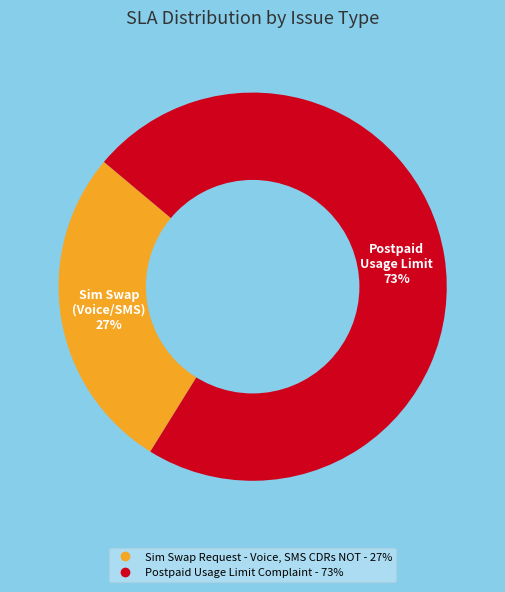

Is the sum of Sim Swap Request - Voice, SMS CDRs NOT and Postpaid Usage Limit Complaint greater than half?

Yes